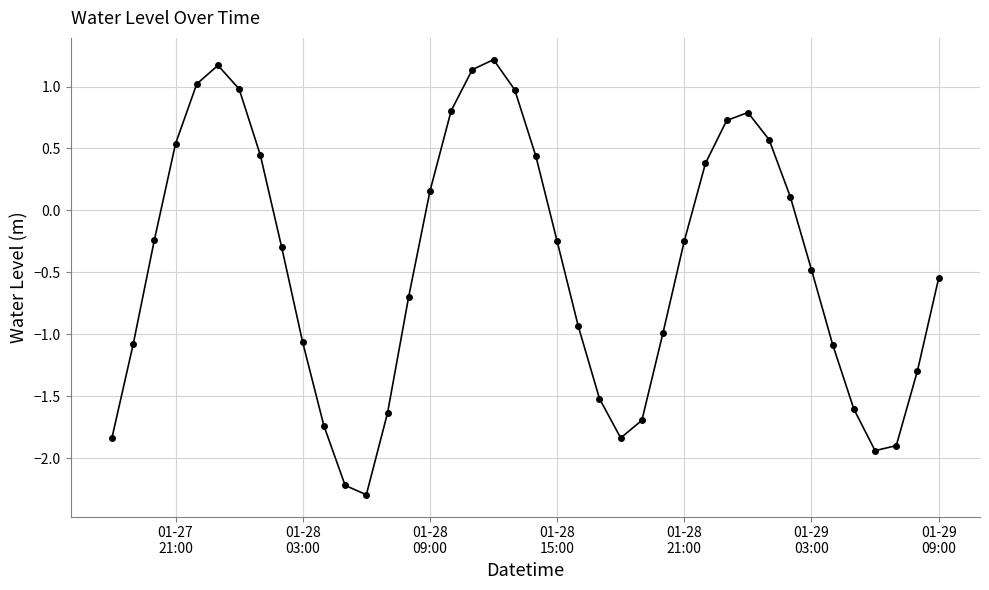

What is the value of the 5th point from the left?

1.0